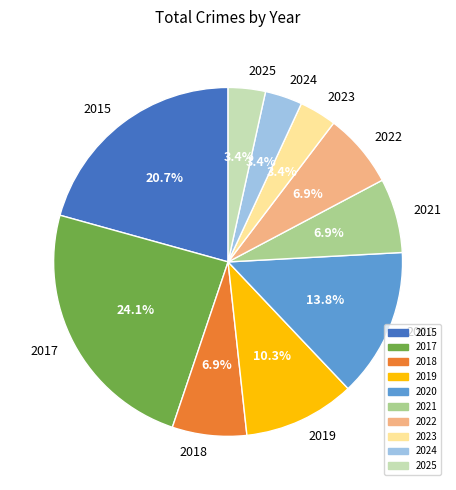

What is the largest slice in the pie chart?

2017